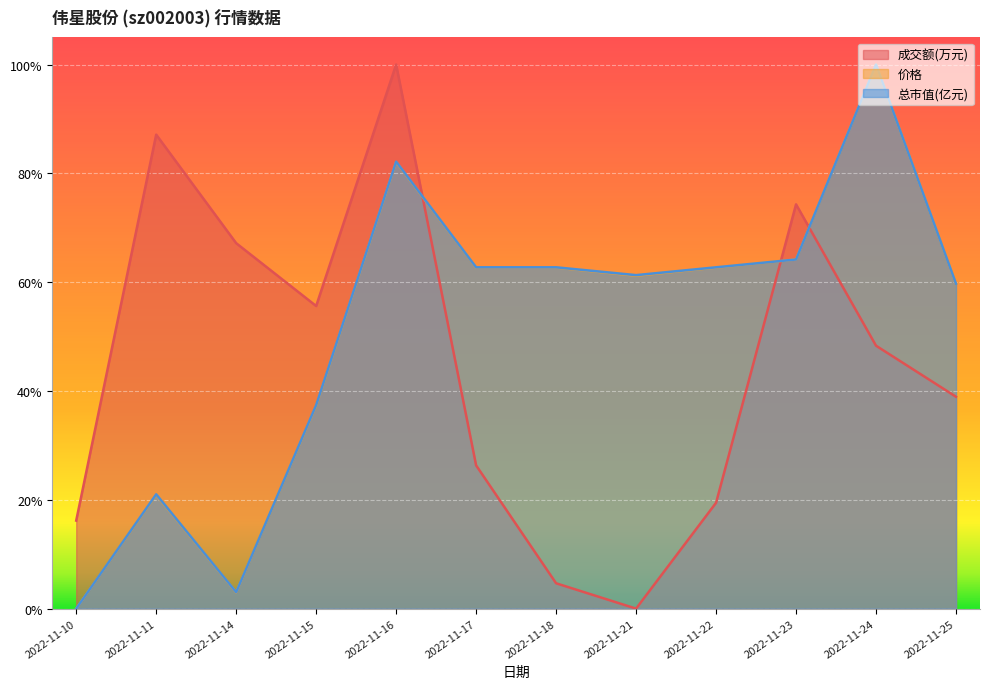

How many interior local peaks does the 成交额(万元) series have?

3